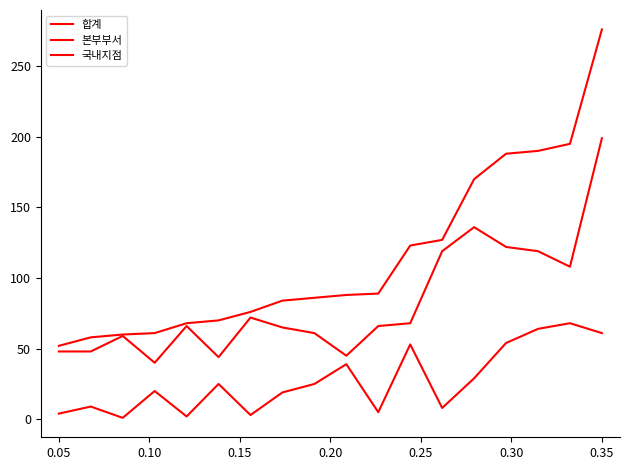

What is the value of the 본부부서 point at the 10th from the left?

45